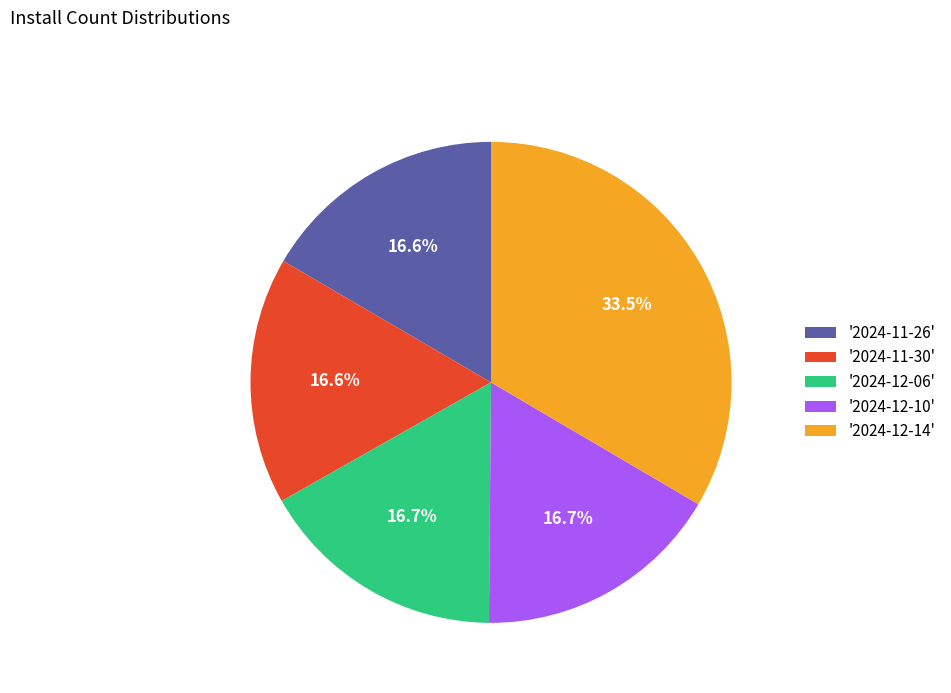

Which has a higher value, '2024-11-30' or '2024-12-14'?

'2024-12-14'